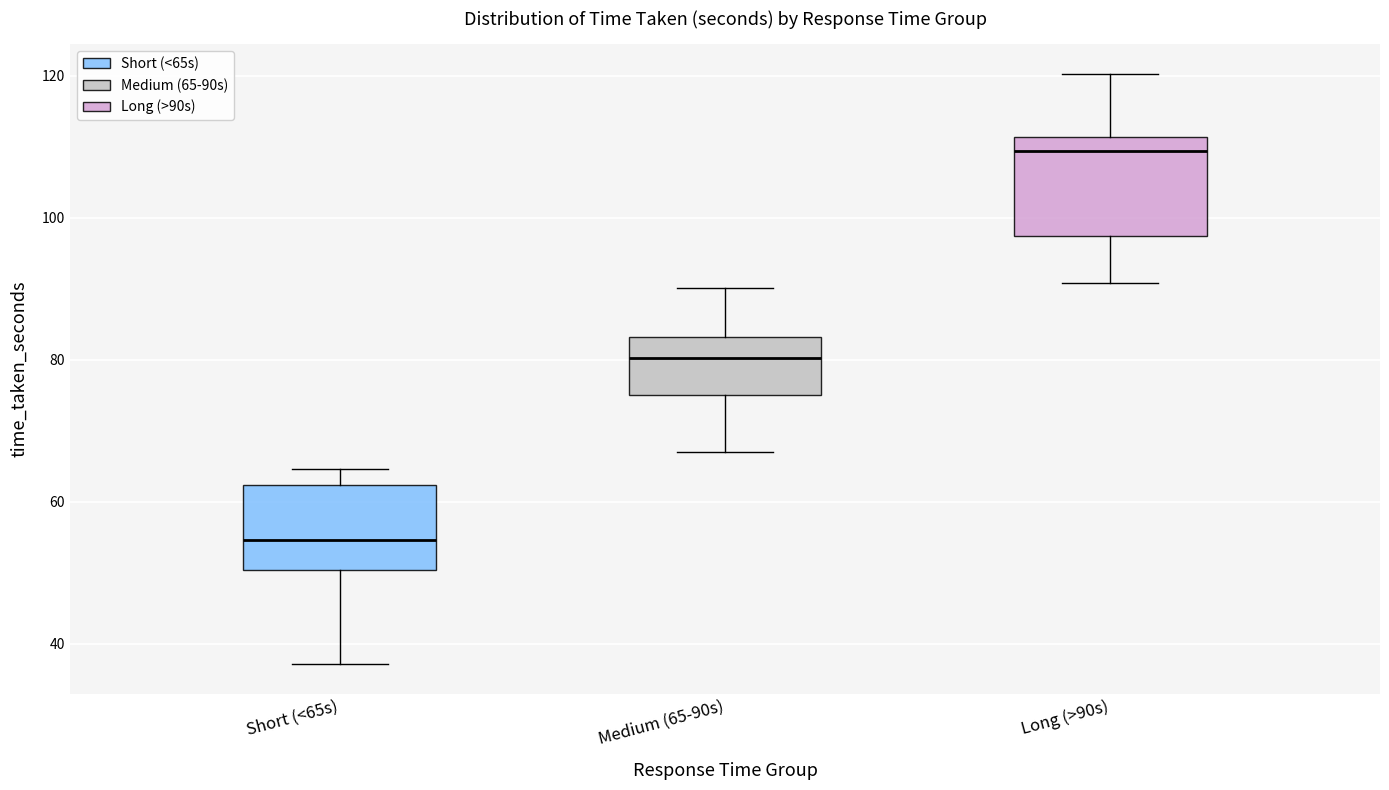

Which box's median line is the lowest?

Short (<65s)